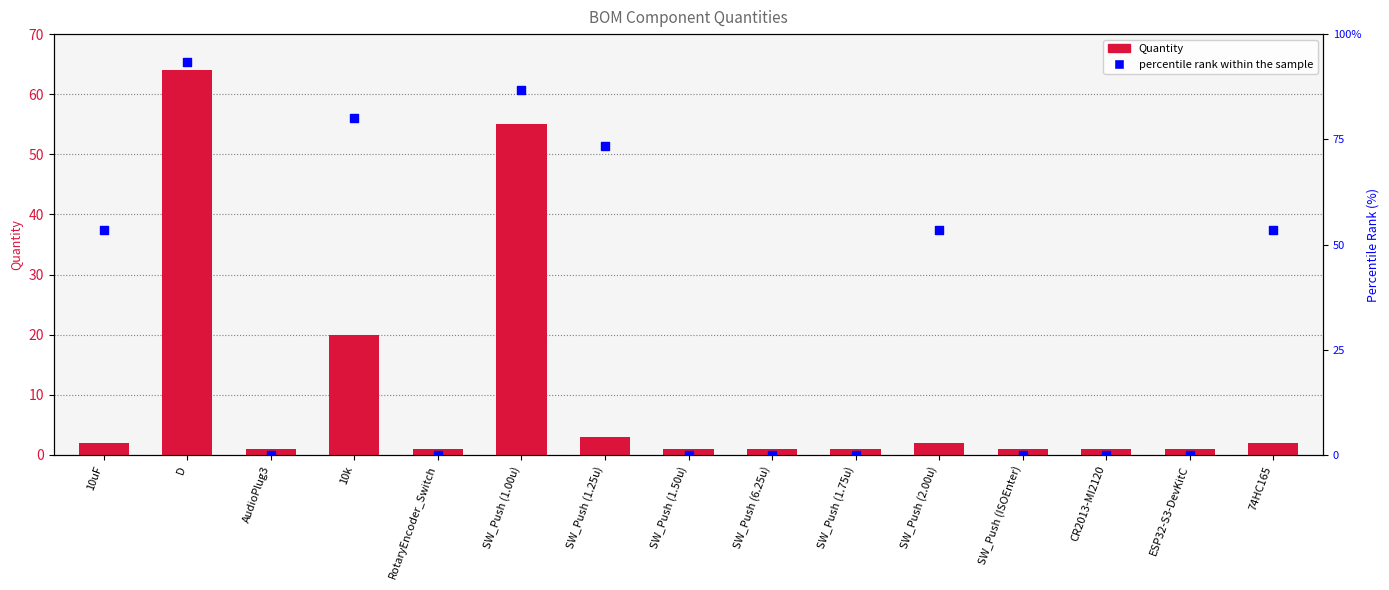

At how many categories does at least one series exceed 72?

4